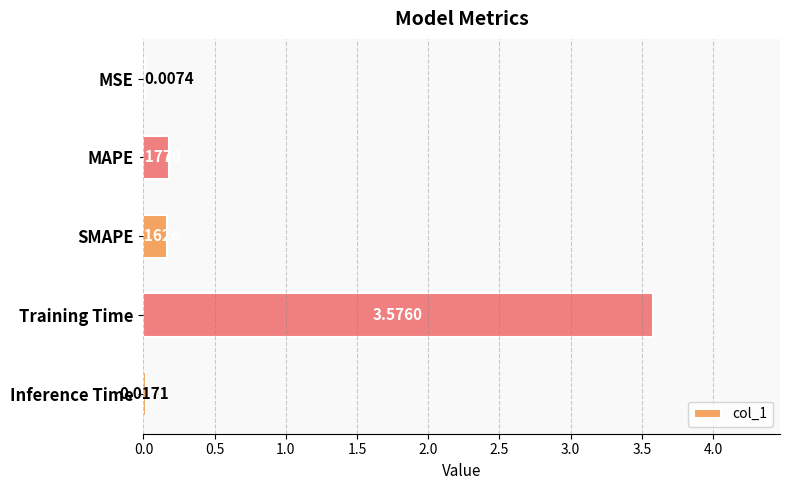

At which label is the value closest to 1?

MAPE